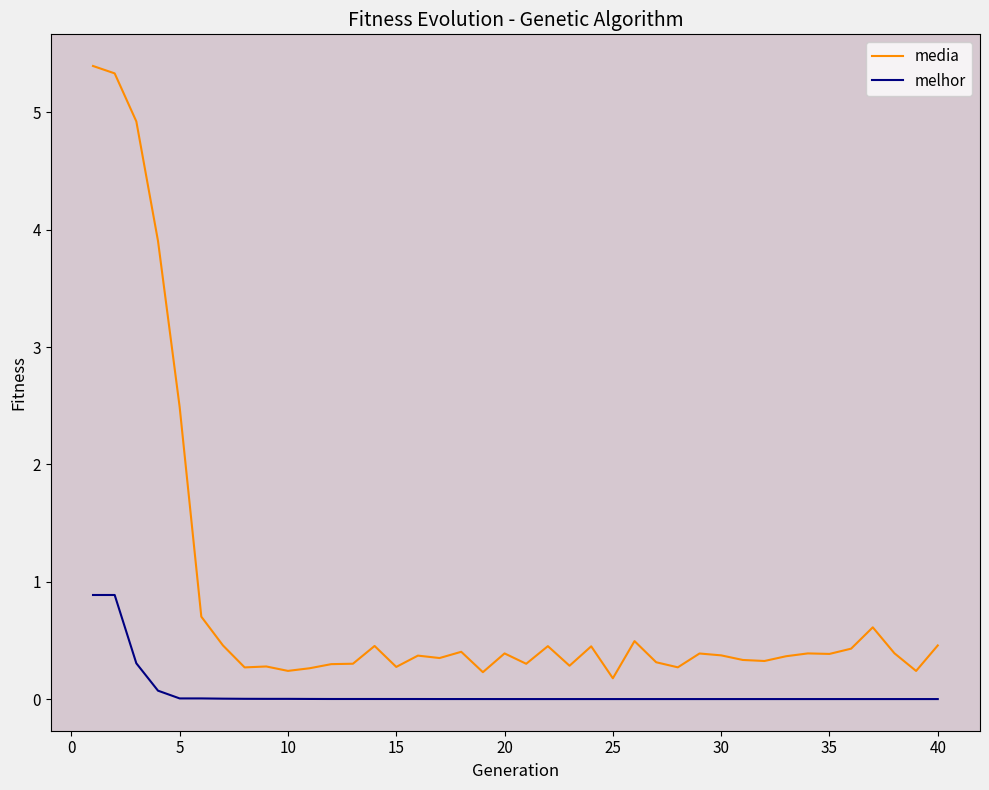

Which series has the widest spread of values?

media